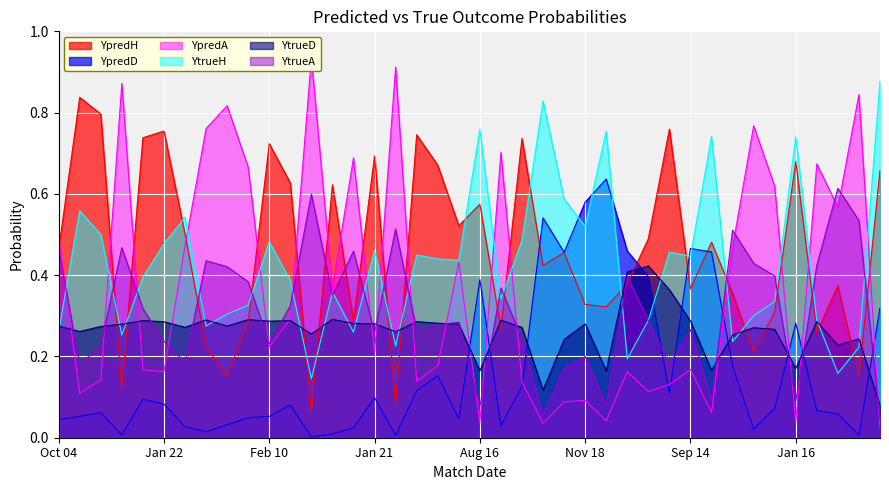

Which series has the largest total across all categories?

YpredH